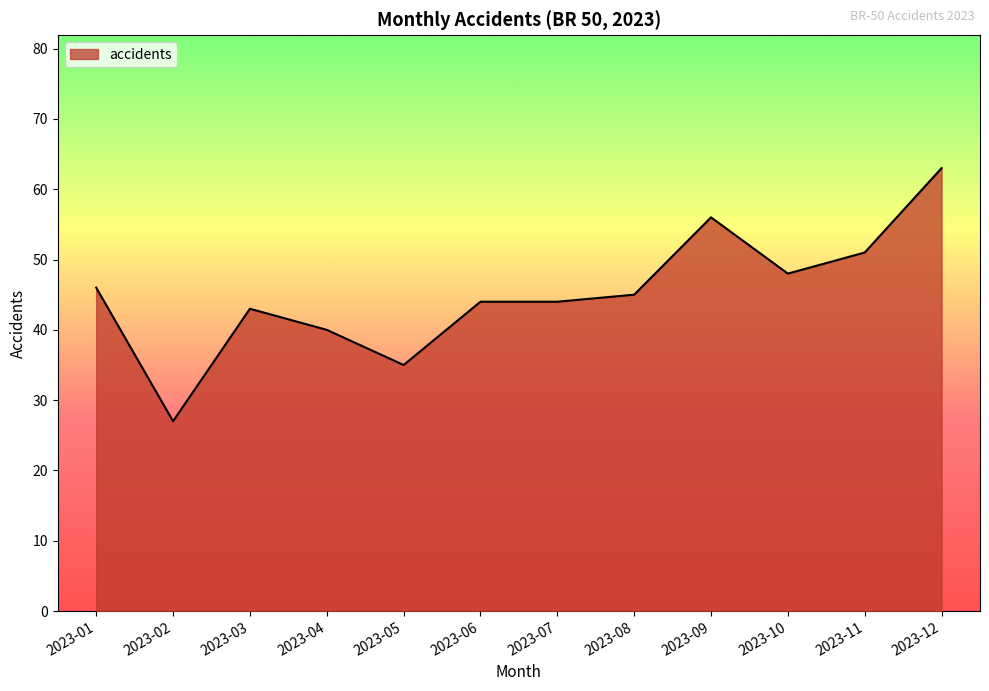

At which category does the chart reach its peak across all series?

2023-12